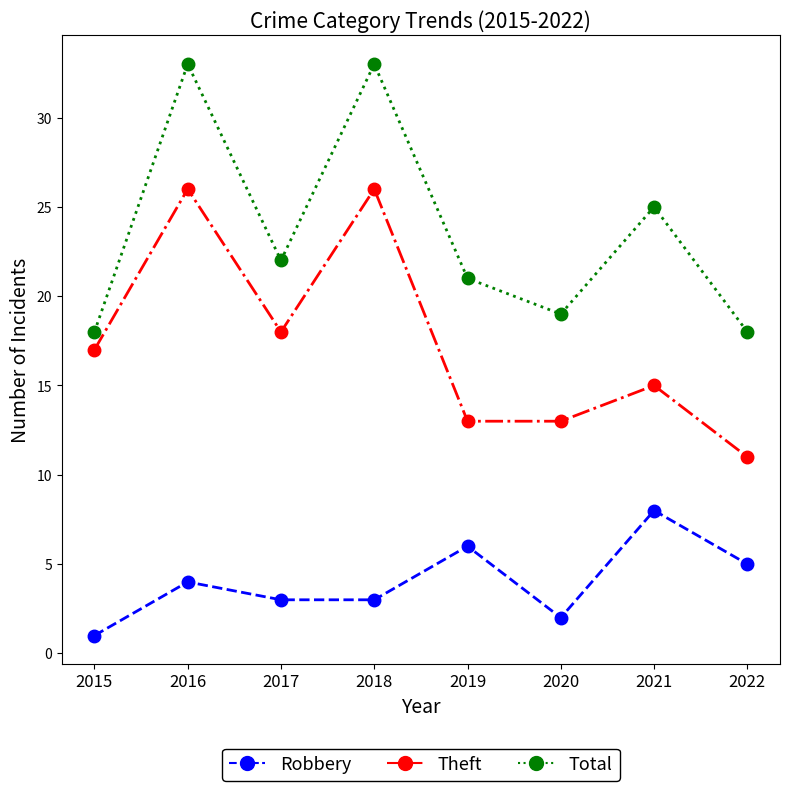

What is the difference between the Total values at 2016 and 2022?

15